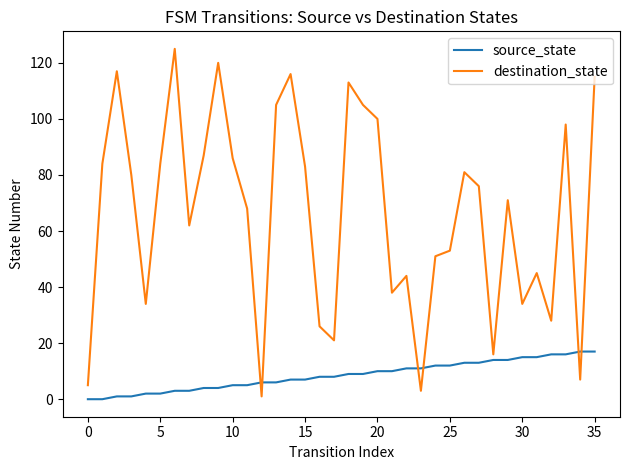

Which series has the largest range (max minus min)?

destination_state